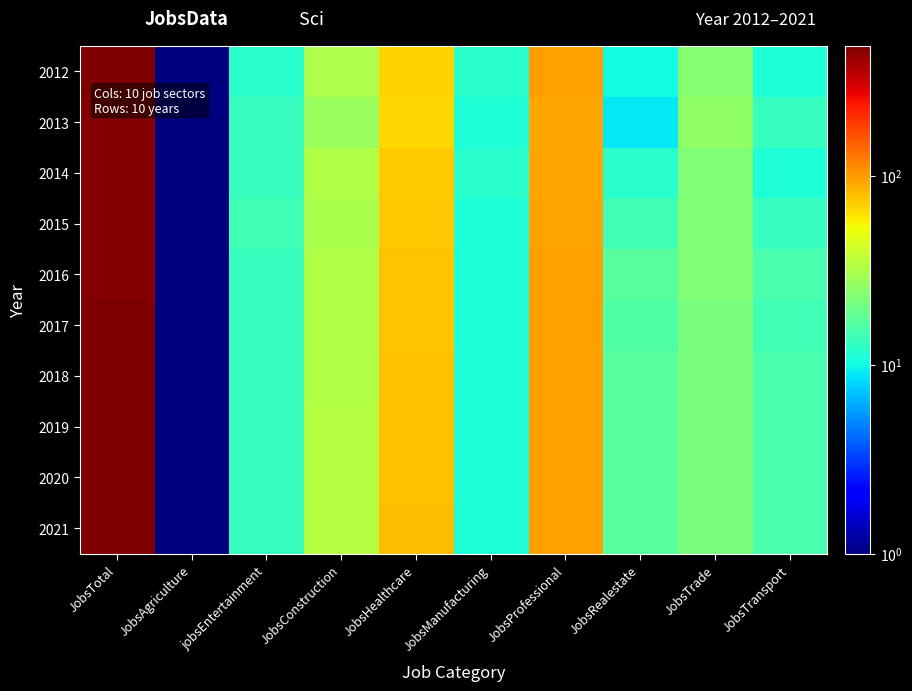

What is the minimum value shown in the chart?

1